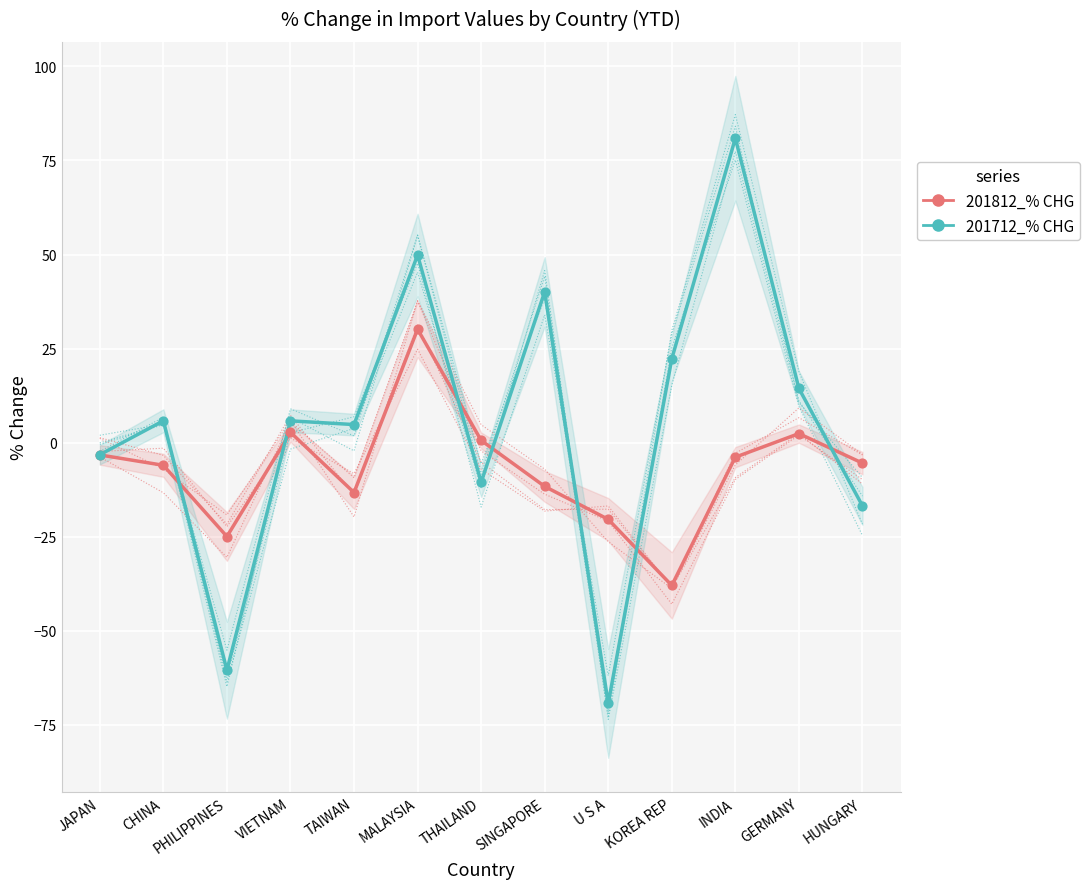

What are all the series names shown in the legend?

201812_% CHG, 201712_% CHG